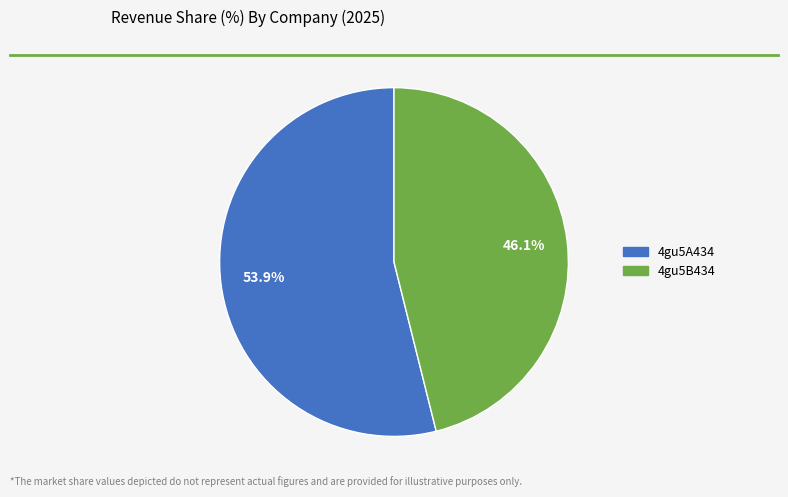

Between 4gu5A434 and 4gu5B434, which is larger?

4gu5A434